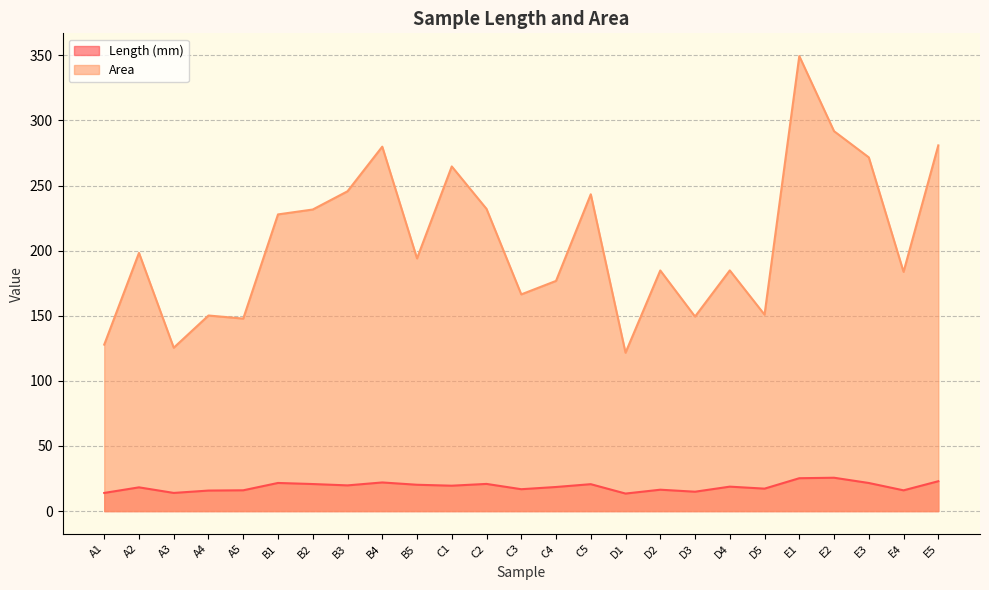

At which category does Area reach its first local valley?

A3